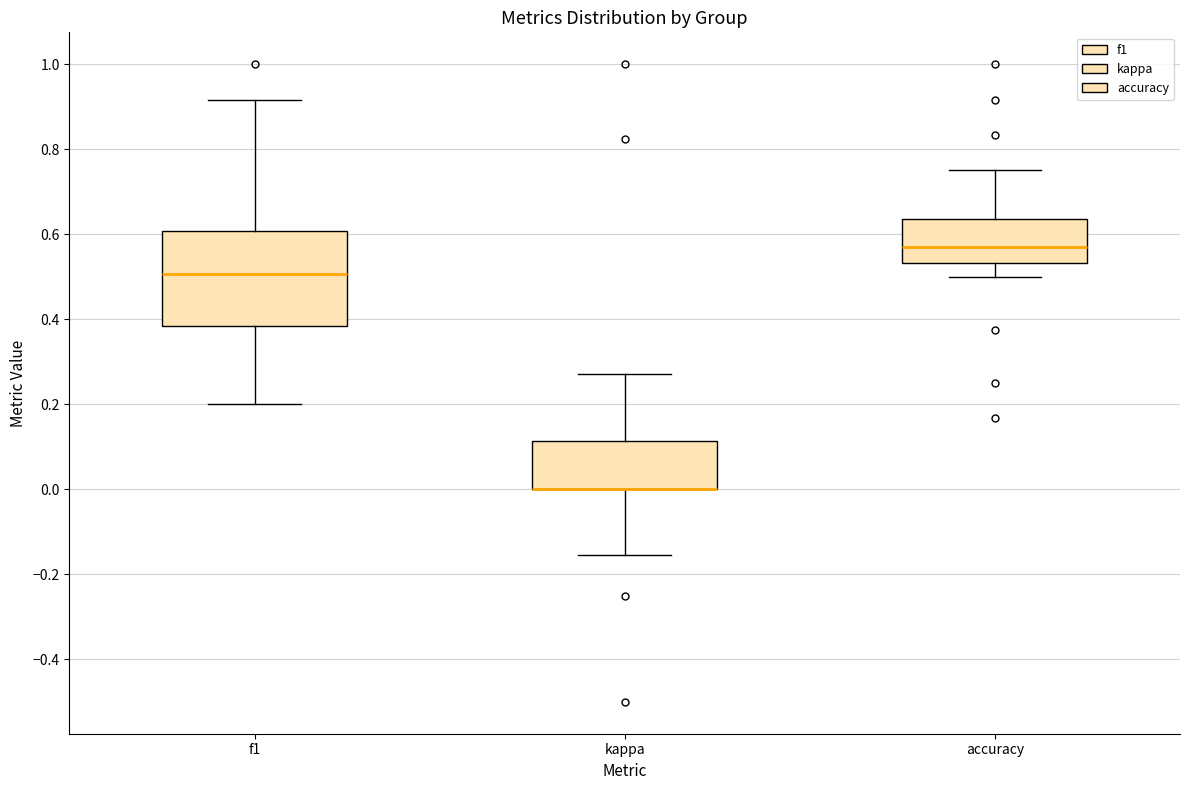

Where does the median line of the box for accuracy sit on the y-axis? The values are not printed on the chart, so give them approximately, as read against the axis.

0.56